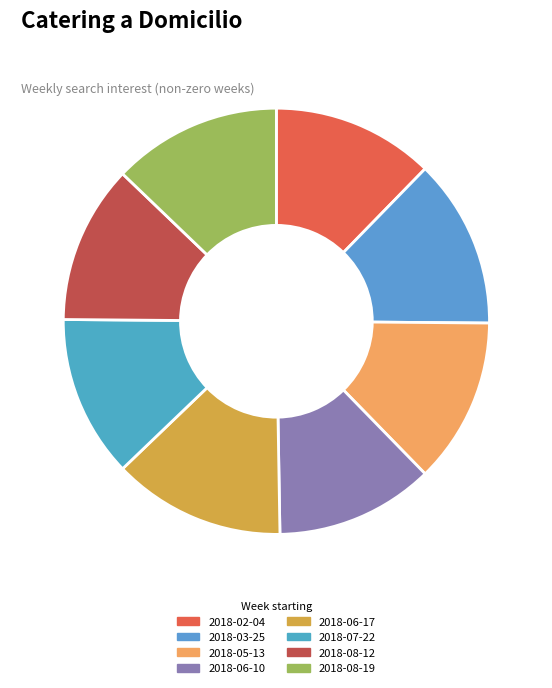

How many slices are in this pie chart?

8